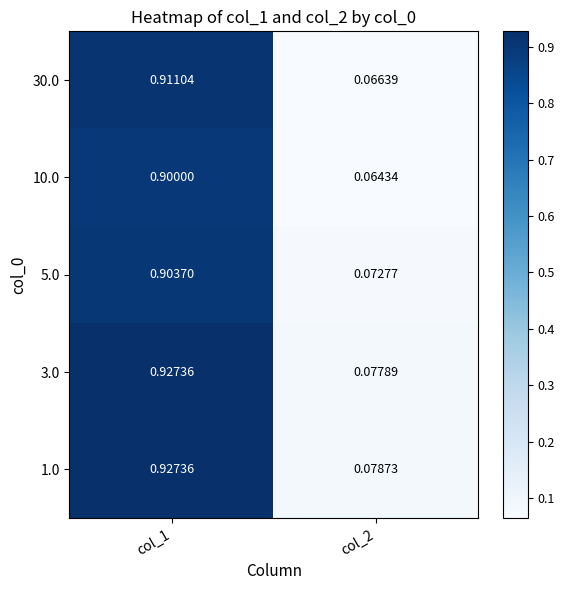

Is the value of 1.0 at col_1 greater than the value of 30.0 at col_2?

Yes